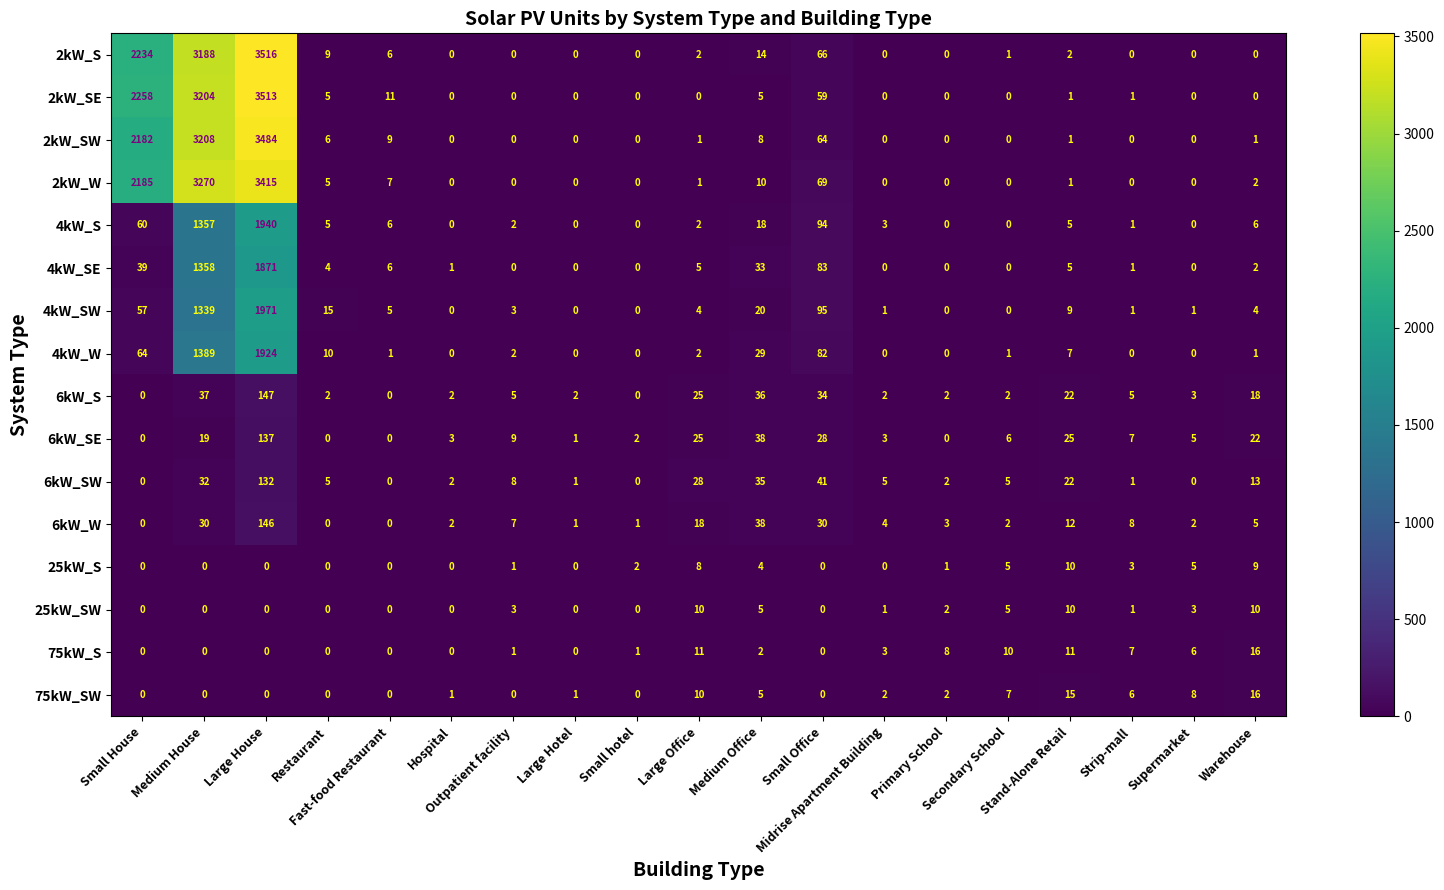

How many positive values does the 6kW_S series have?

16